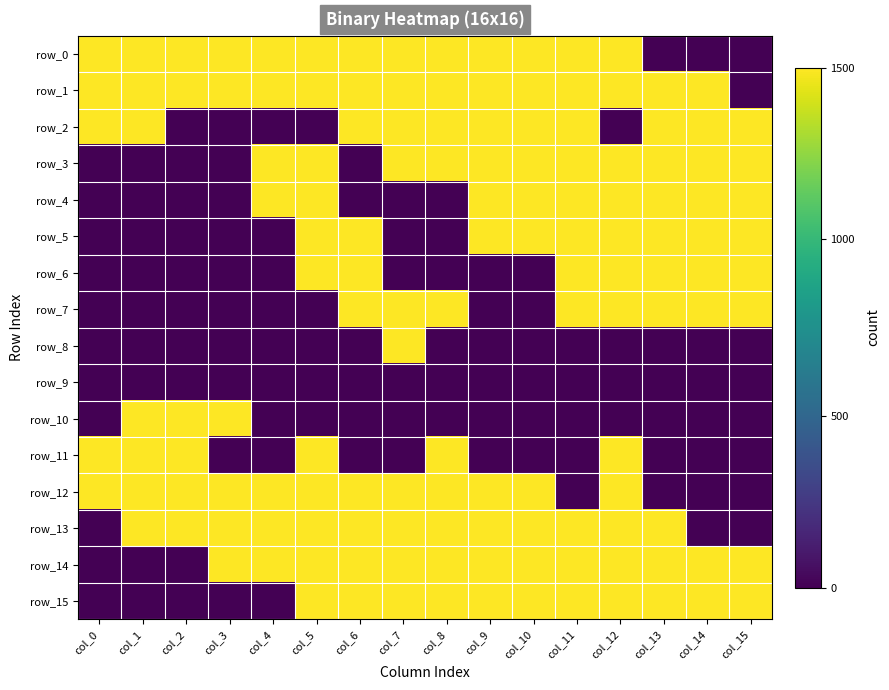

Between col_4 and col_15, which is larger?

col_4